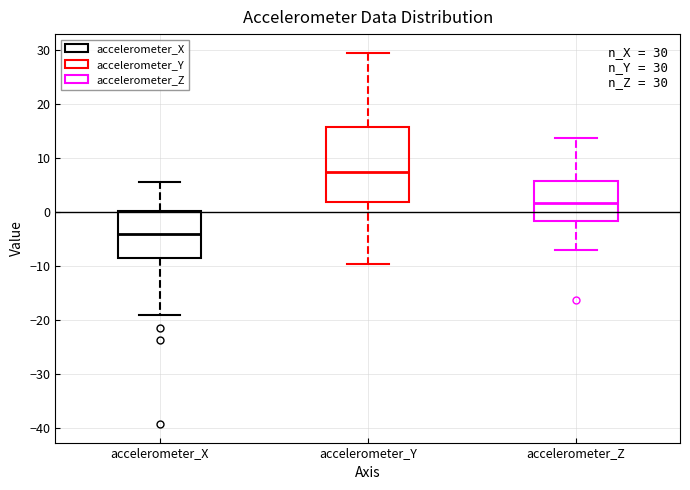

Which box is the tallest, from its lower edge to its upper edge?

accelerometer_Y